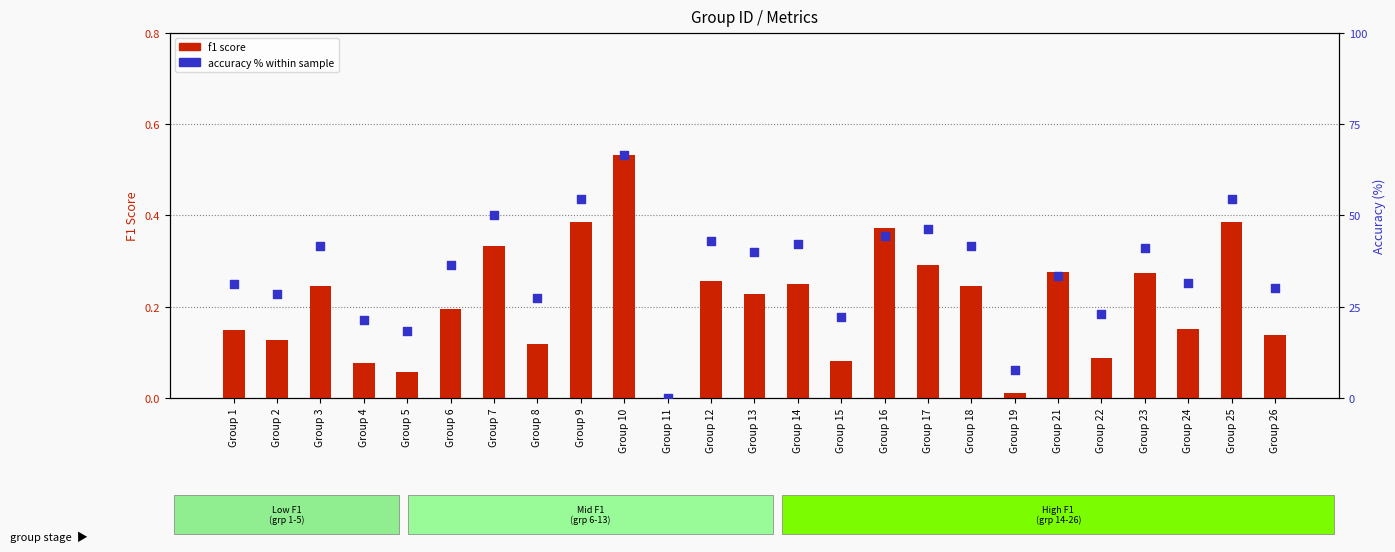

Is the value of accuracy % at Group 11 greater than the value of f1 score at Group 3?

No